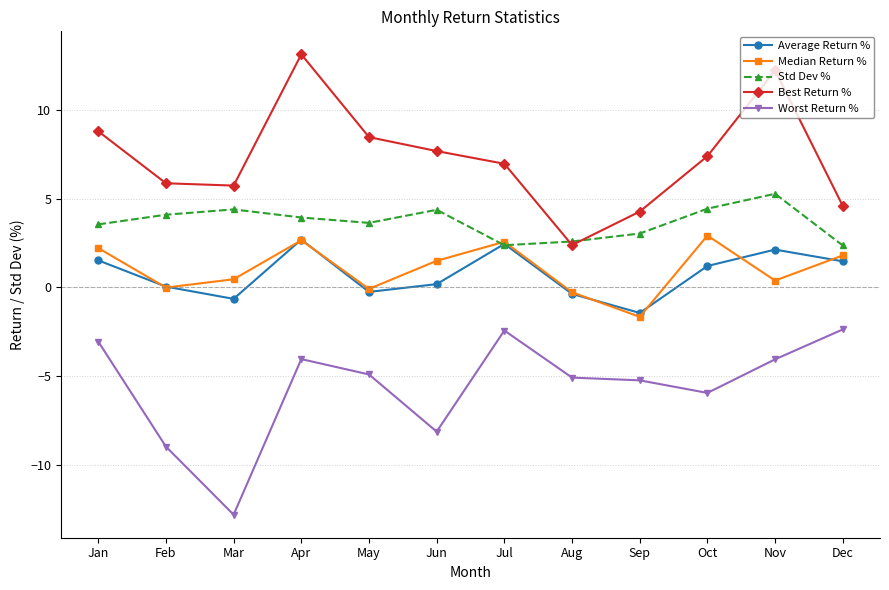

Is it true that Worst Return % equals -6.6 at May?

False